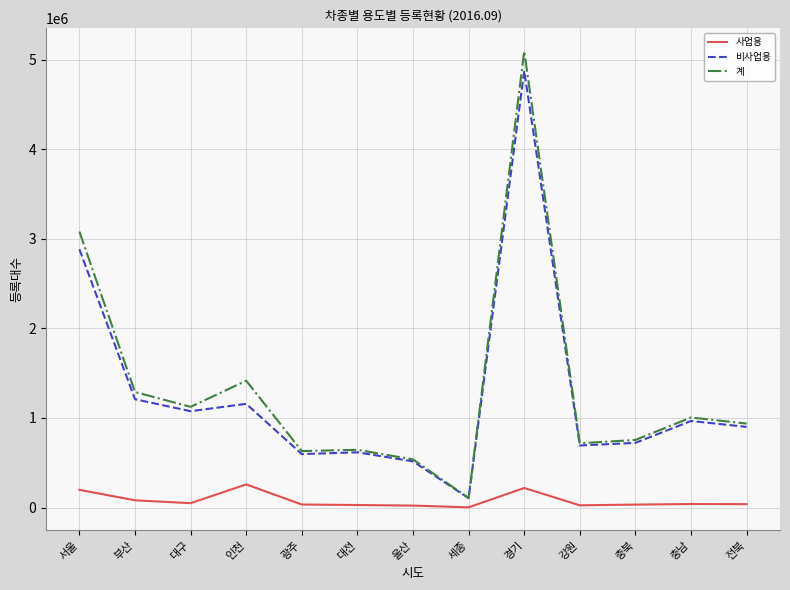

Which series has the largest range (max minus min)?

계